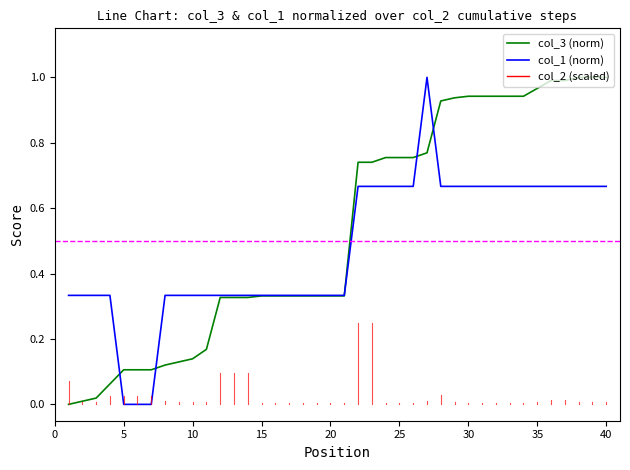

Rank the series by their average value, from lowest to highest.

col_1 (norm), col_3 (norm)